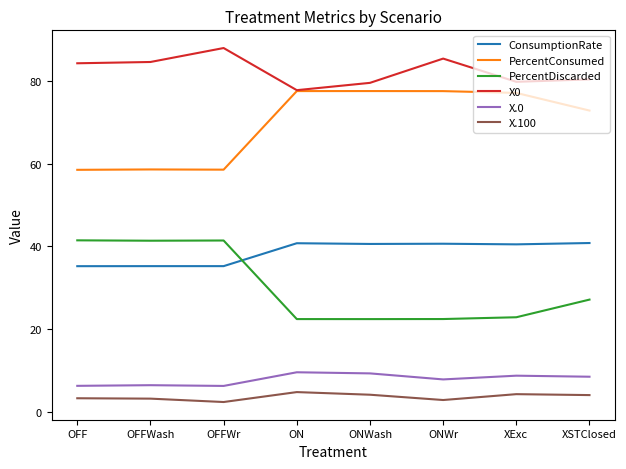

What is the sum of all PercentConsumed values?

558.2